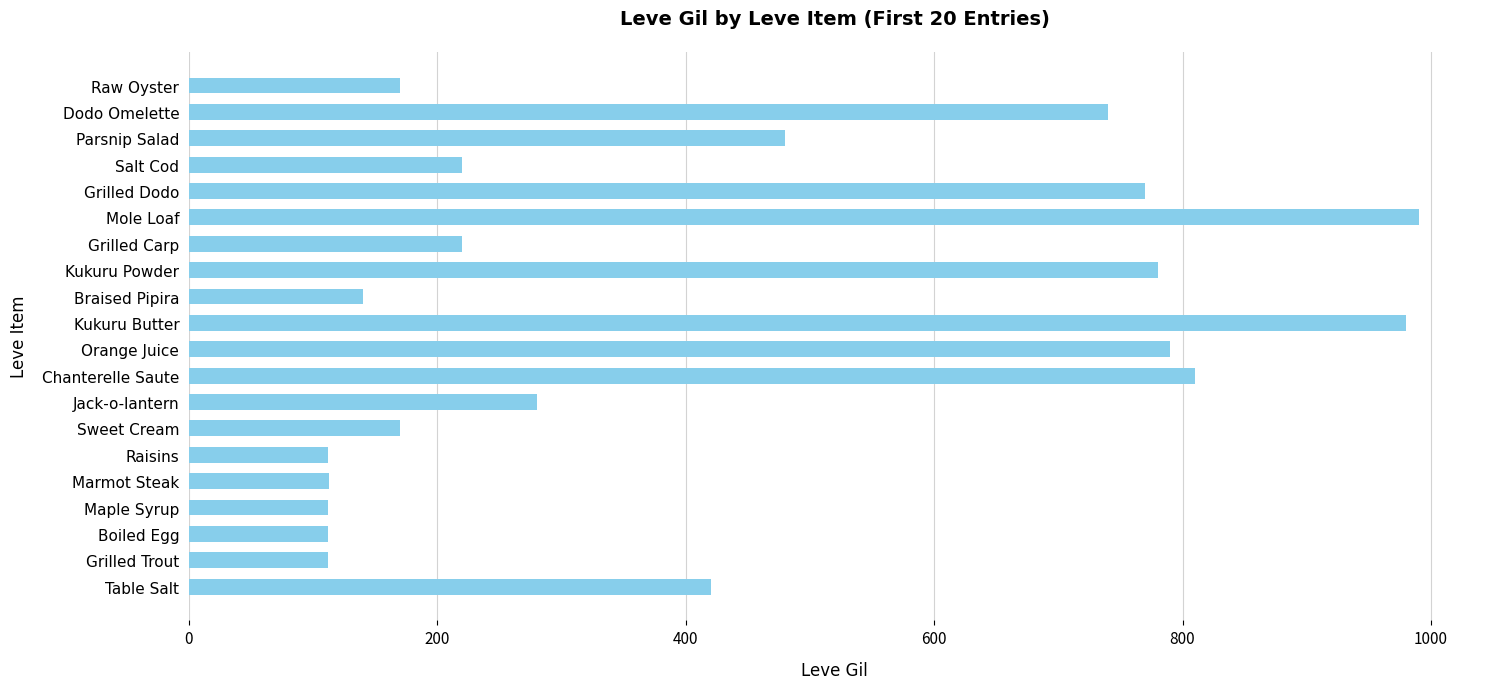

The value at Raw Oyster is 170. True or false?

True